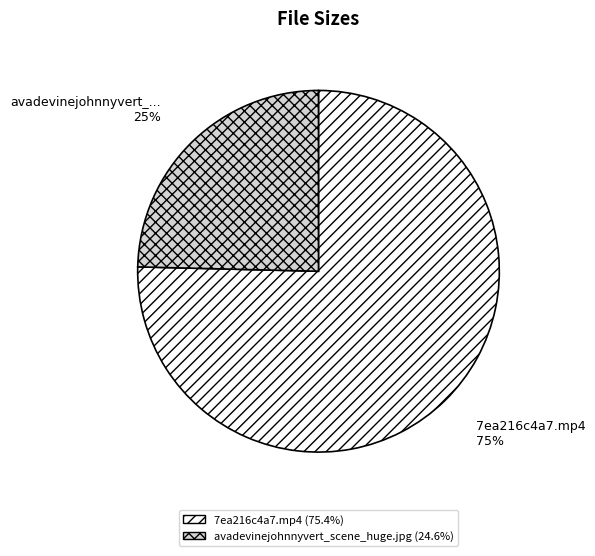

Is there any slice that represents more than half of the pie?

Yes